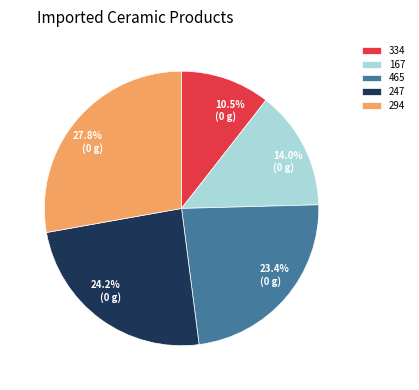

How many slices are in this pie chart?

5